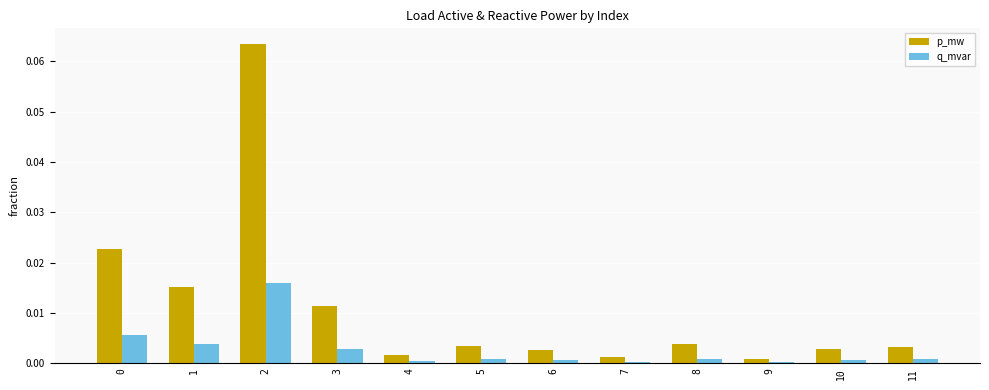

Rank the series by their maximum value, from lowest to highest.

q_mvar, p_mw